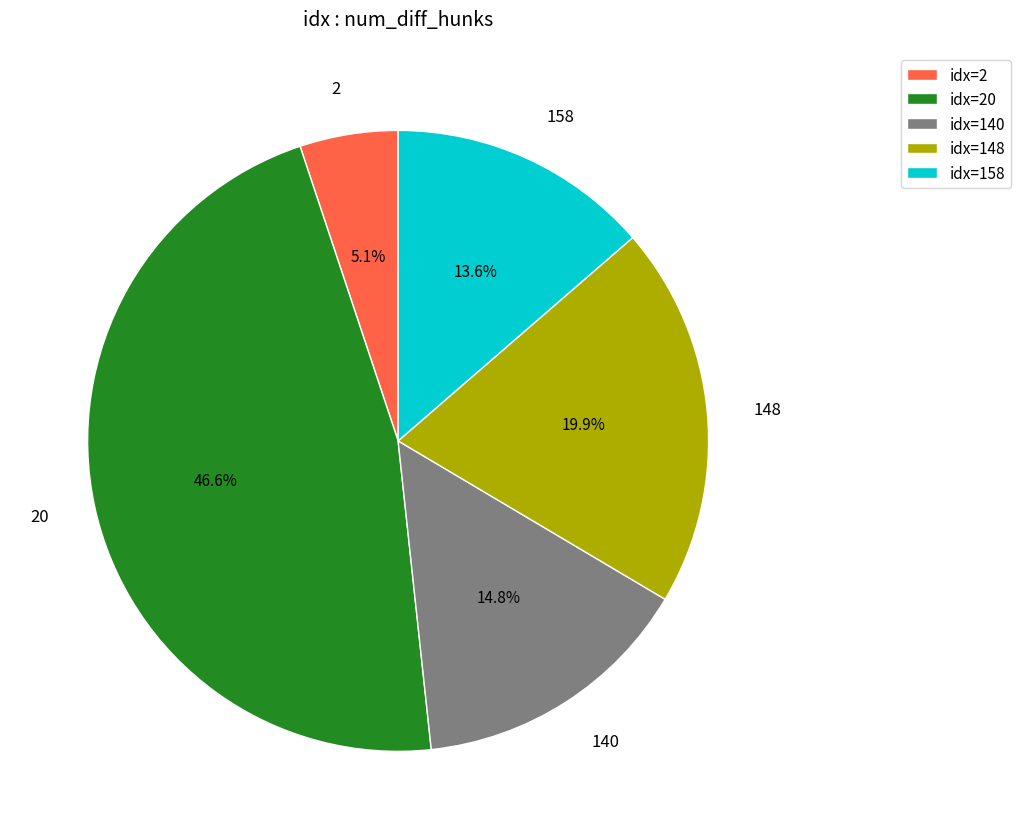

What is the smallest slice in the pie chart?

2